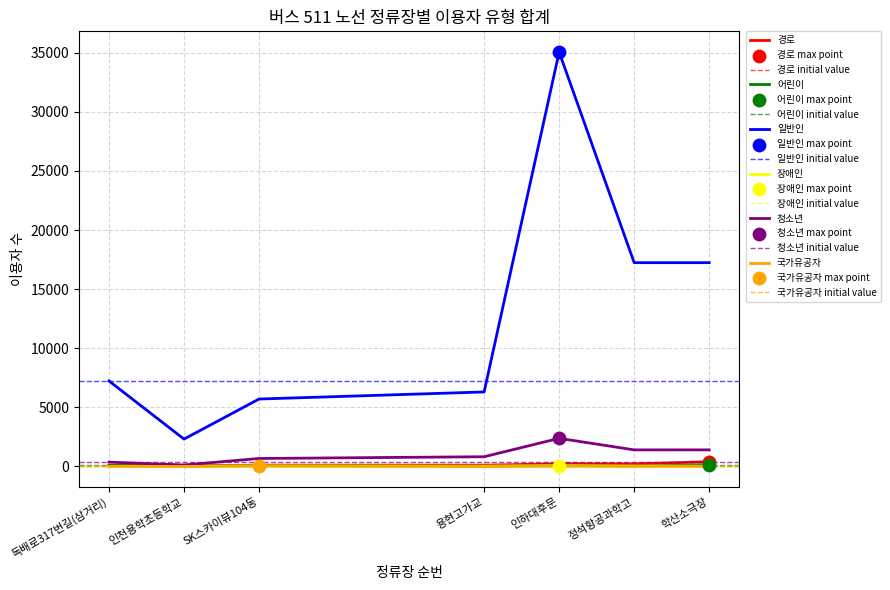

What is the total value across all series at 인하대후문?

37853